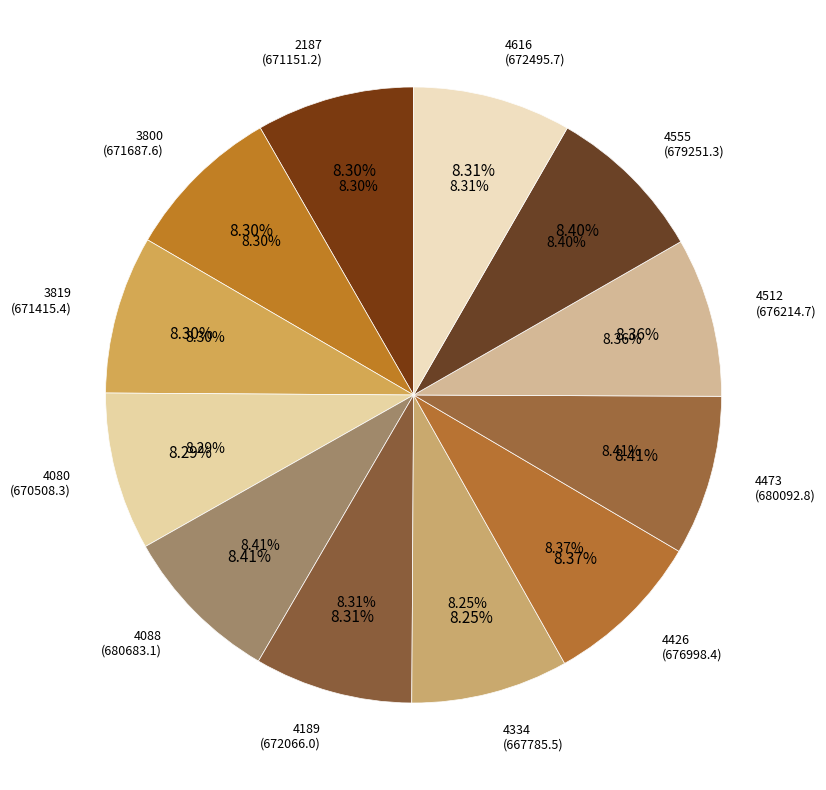

What percentage do 3819 and 4080 together represent?

16.6%